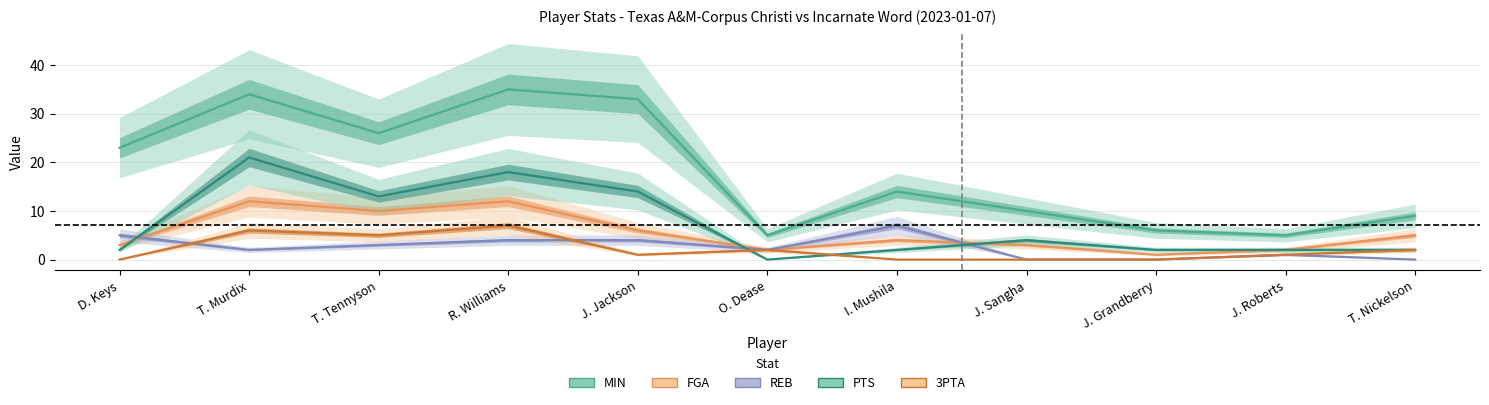

True or false: 3PTA has a value of 2 at O. Dease.

True